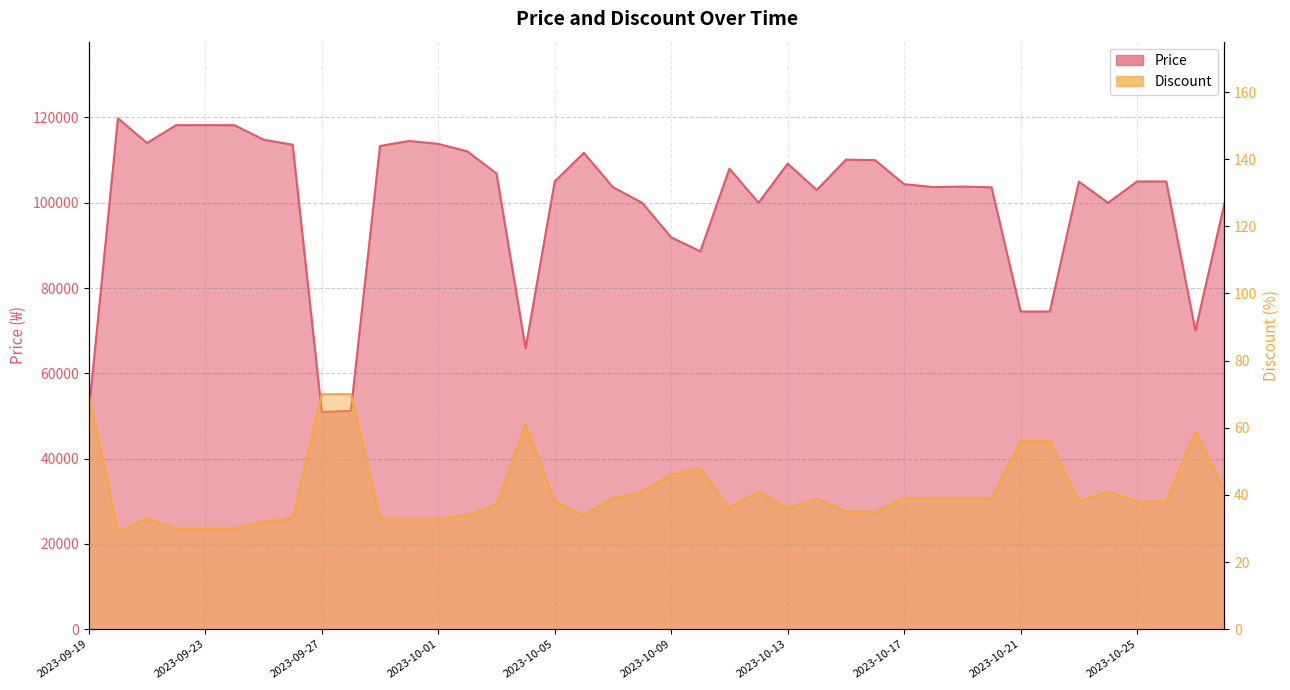

At which category does Discount reach its first local peak?

2023-09-21